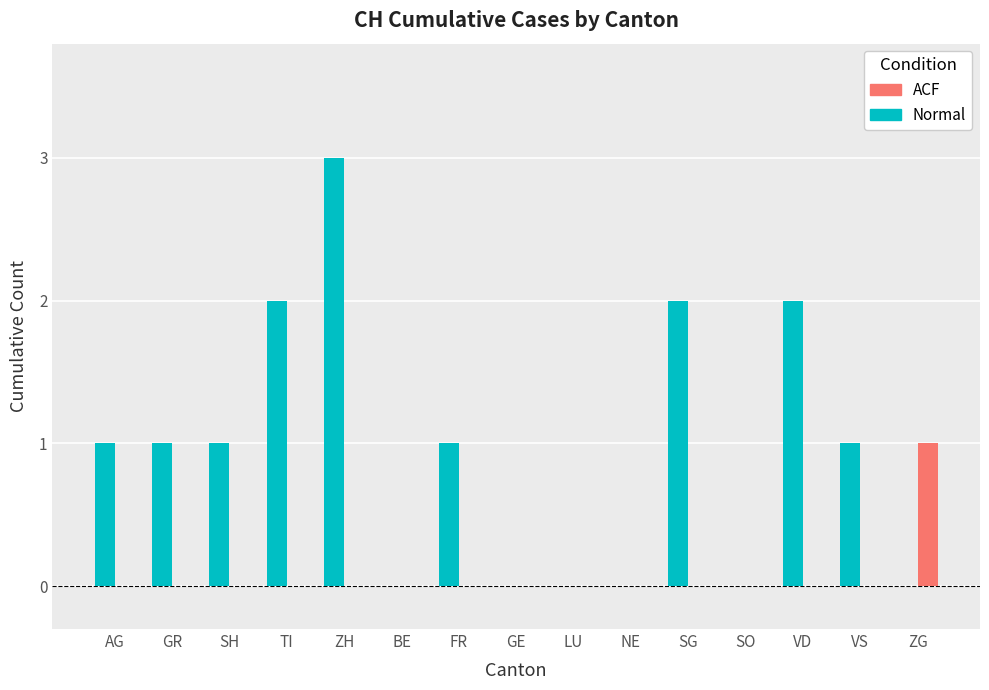

Which category has the highest value in the Normal series?

ZH